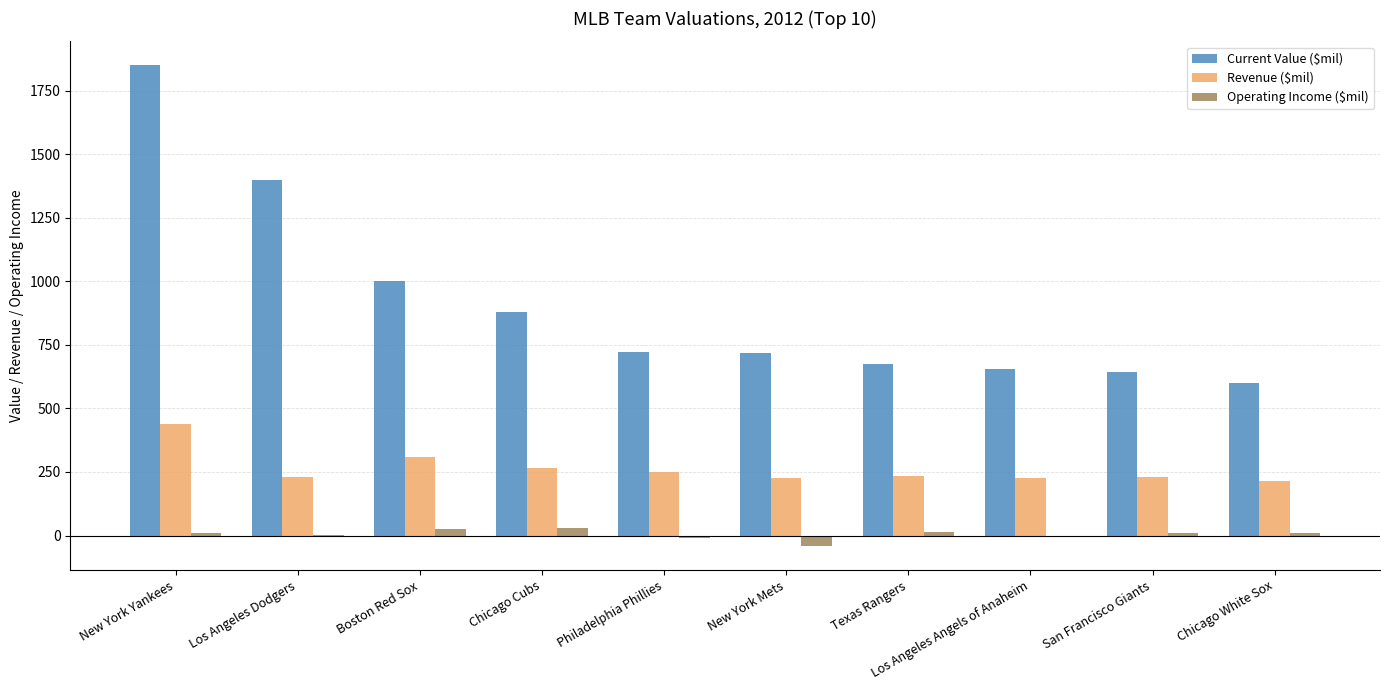

How many distinct data groups are displayed?

3